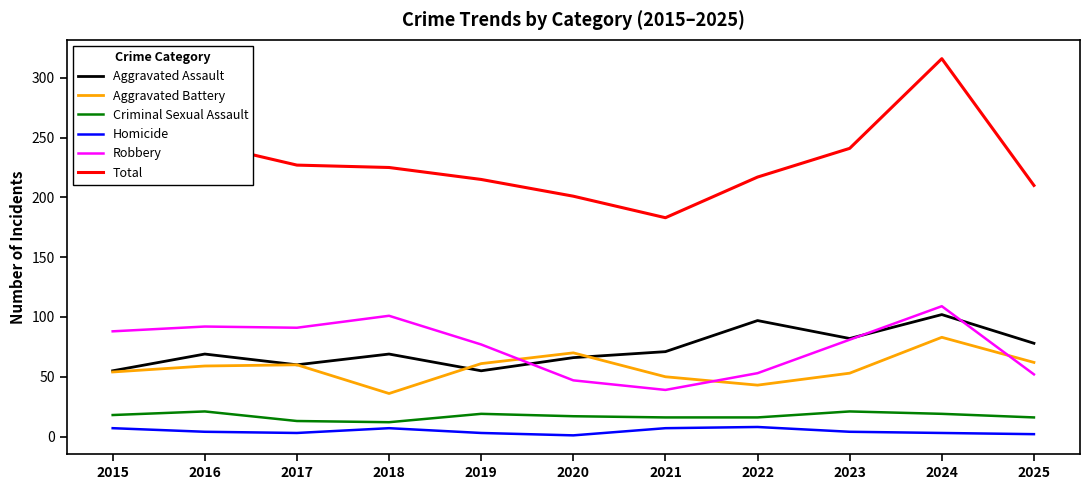

What is the difference between the maximum and minimum values in the Aggravated Assault series?

47